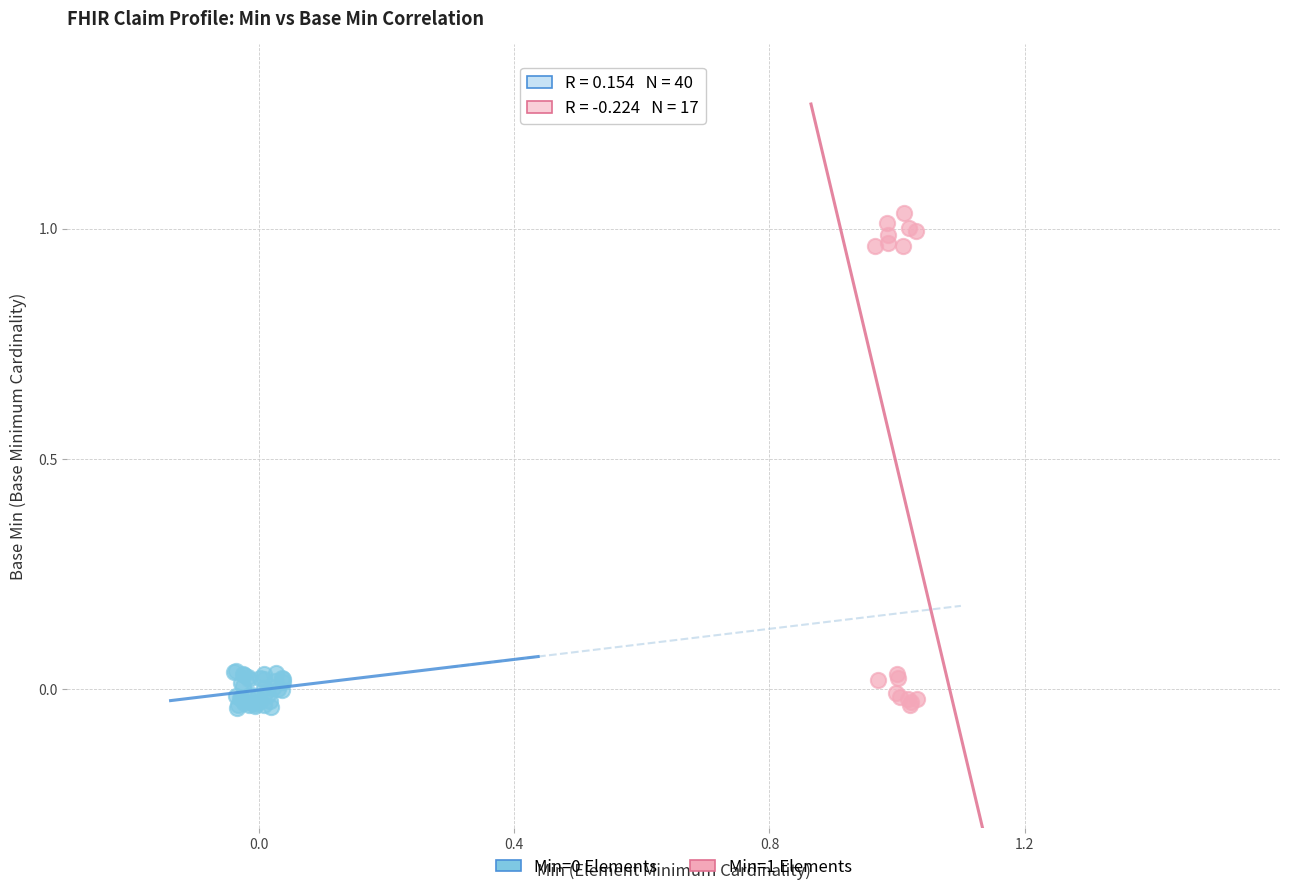

Which series reaches the maximum Y coordinate?

Min=1 Elements